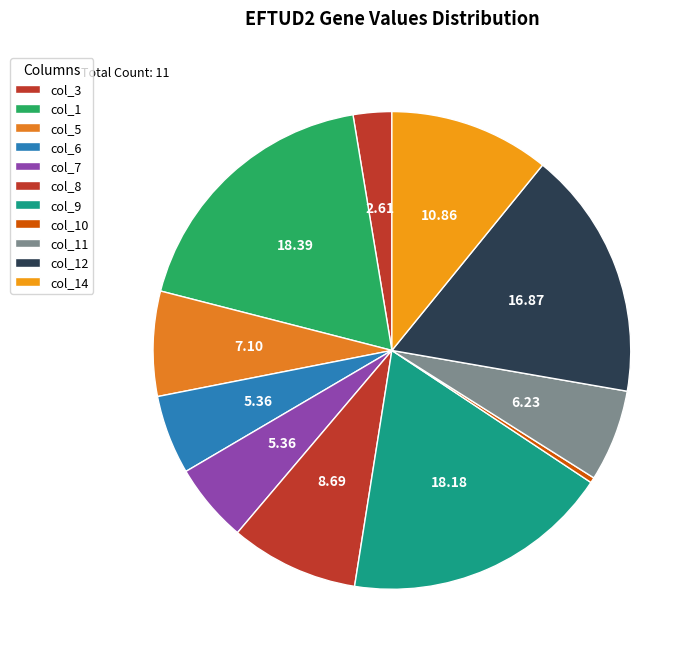

Is it true that col_7 is 18% of the pie?

False